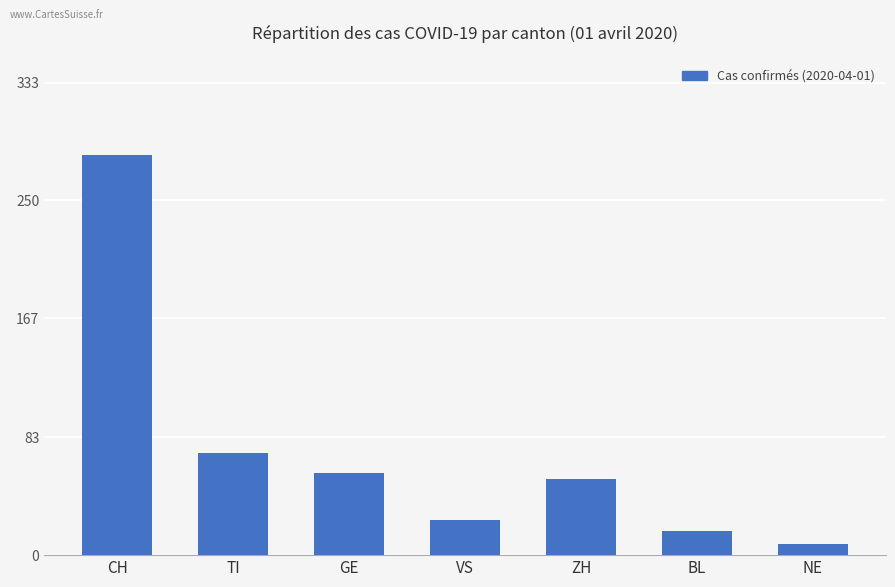

Reading left to right, transcribe all the data shown in this chart.

282	72	58	25	54	17	8